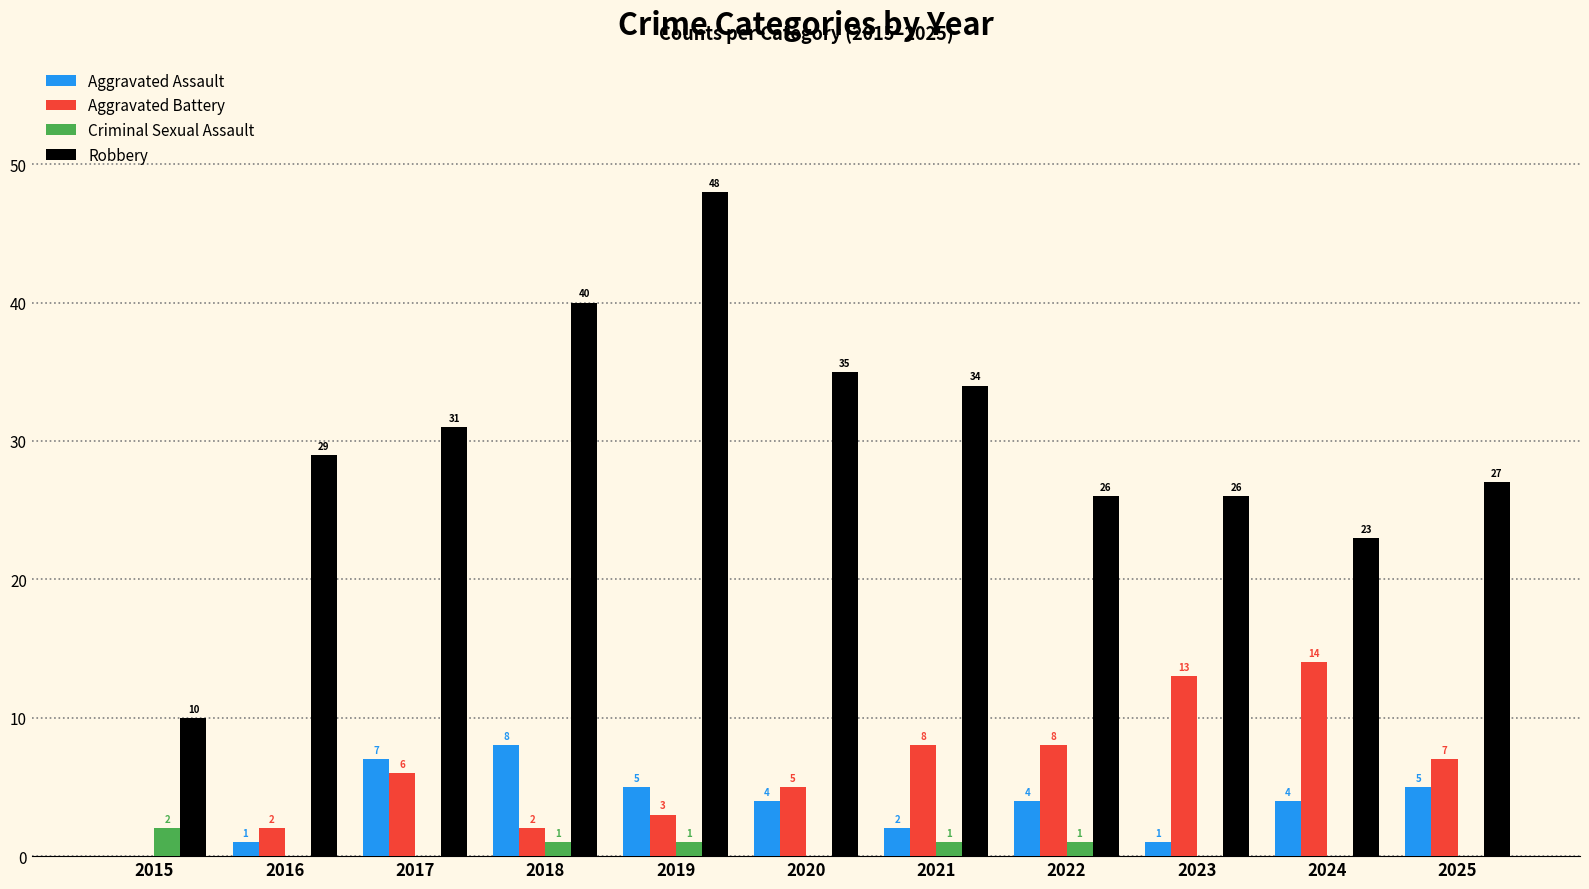

How many positive values does the Aggravated Assault series have?

10